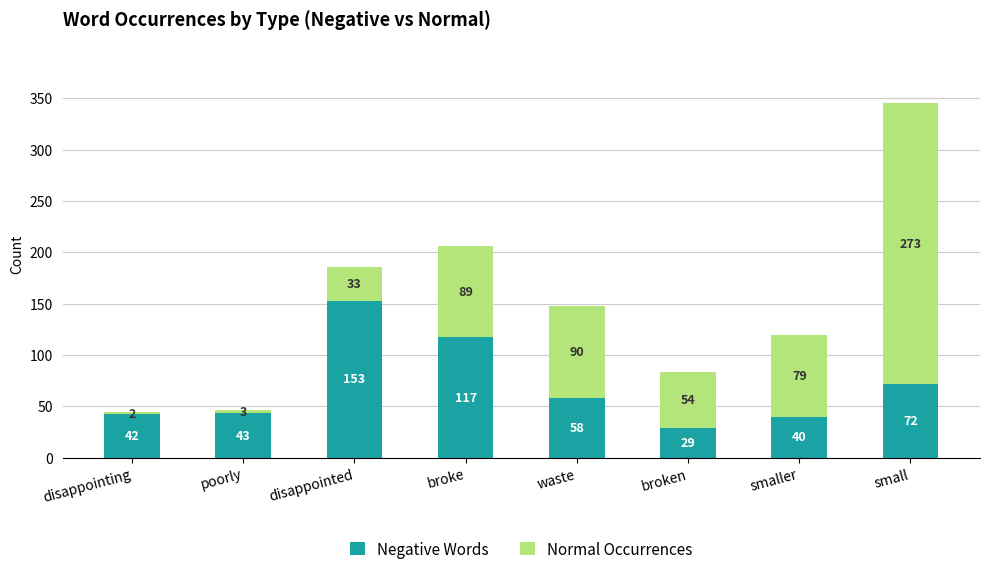

Reading left to right, list the values for the Negative Words series.

42	43	153	117	58	29	40	72